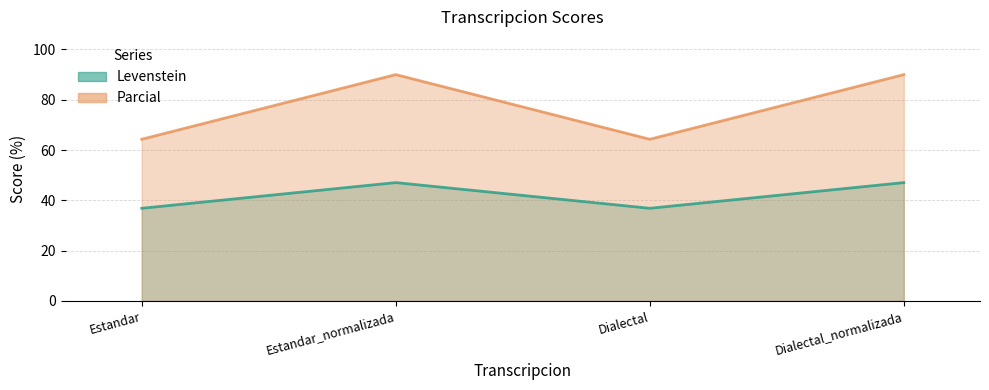

Reading left to right, list all the values displayed in this chart.

Levenstein: Estandar=36.8	Estandar_normalizada=47.1	Dialectal=36.8	Dialectal_normalizada=47.1
Parcial: Estandar=64.3	Estandar_normalizada=90.0	Dialectal=64.3	Dialectal_normalizada=90.0